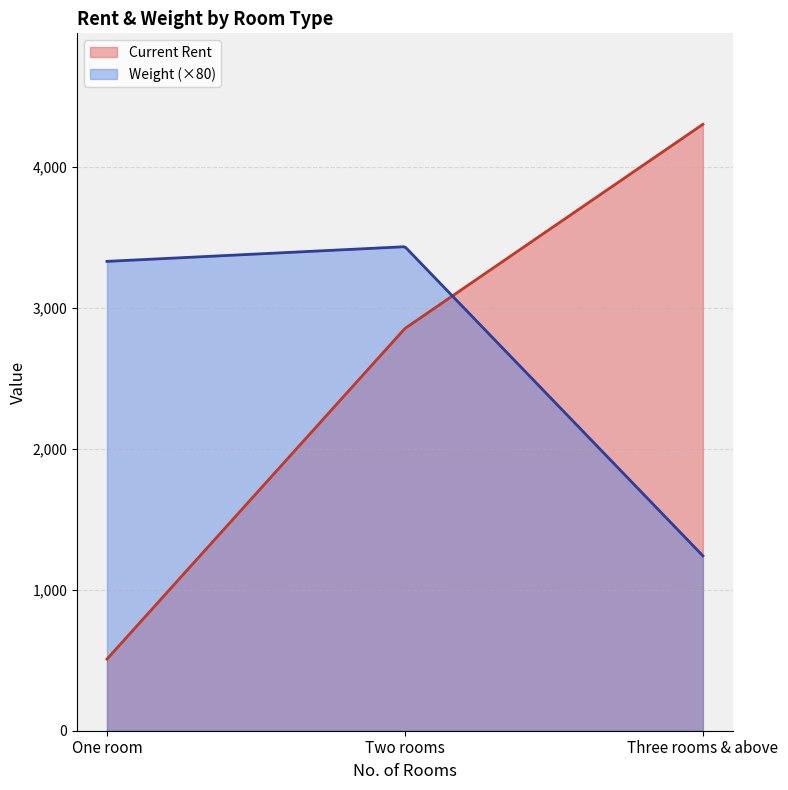

How many lines are shown in the chart?

2